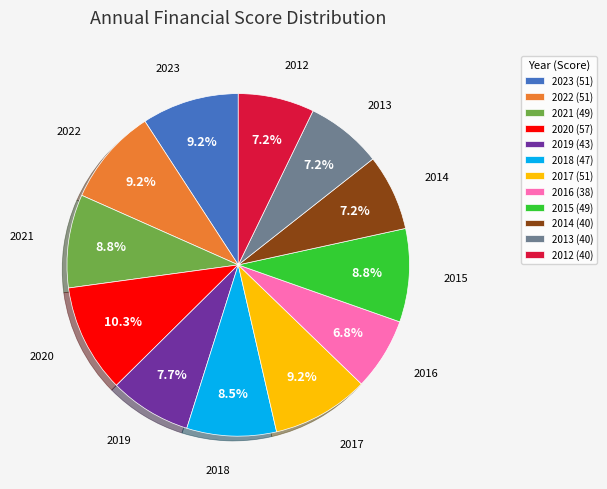

True or false: 2017 accounts for 9% of the total.

True